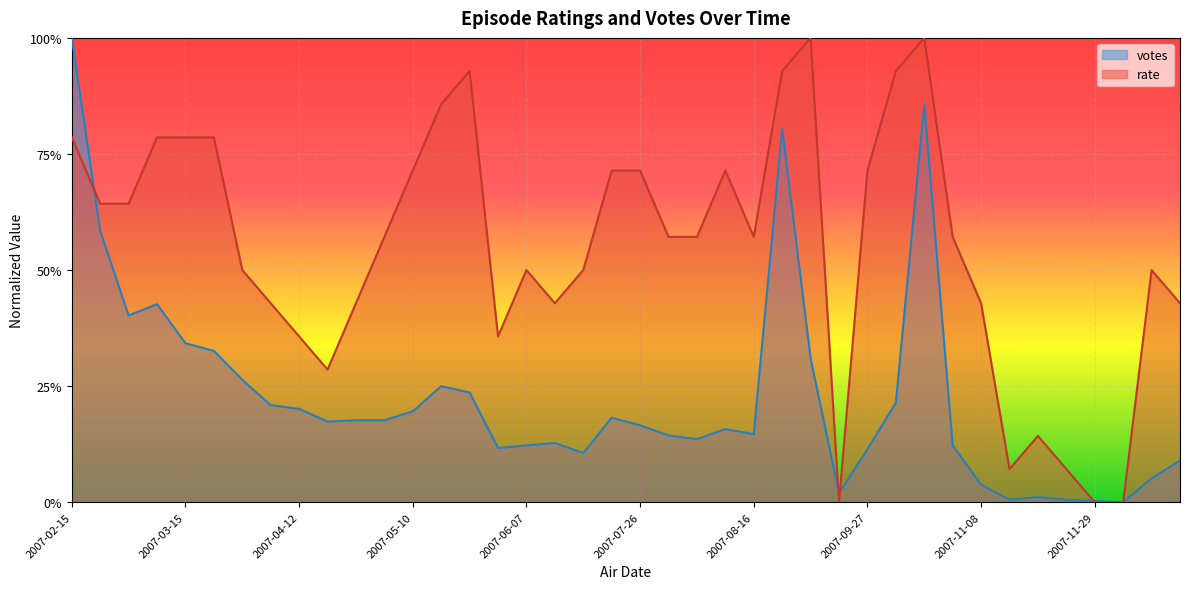

True or false: rate has more than 2 points higher than both neighbors.

True